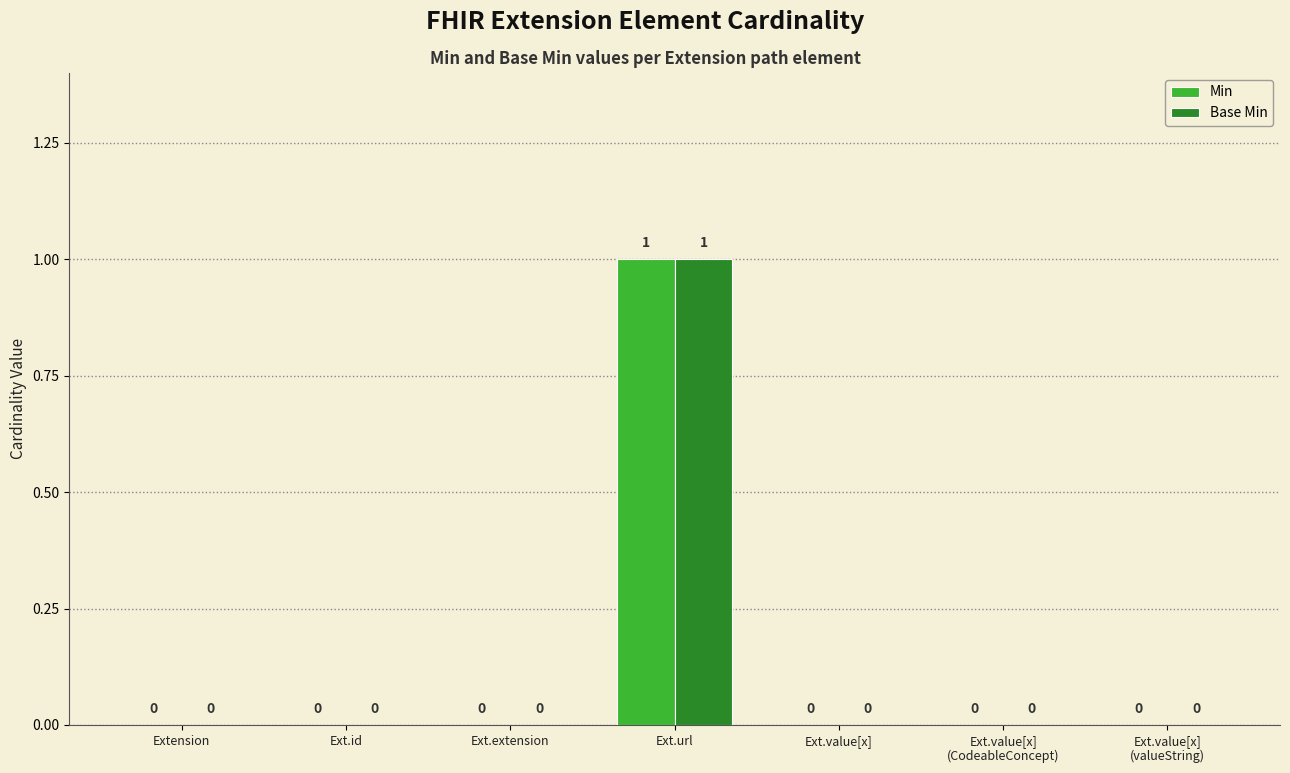

Is the value of Base Min at Ext.value[x] greater than the value of Min at Ext.url?

No